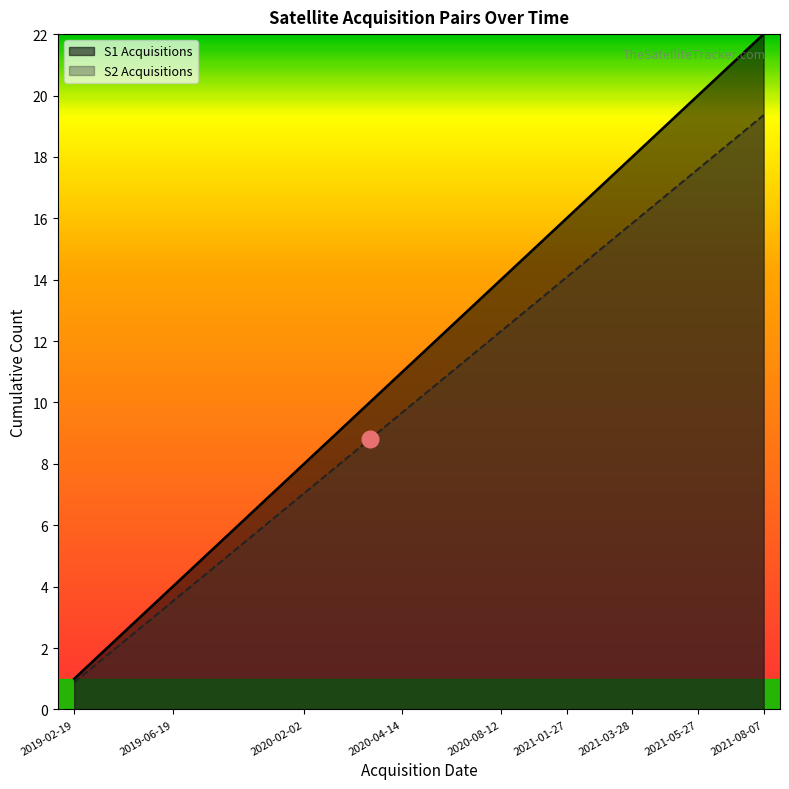

What is the label of the 12th point from the right?

2020-04-14